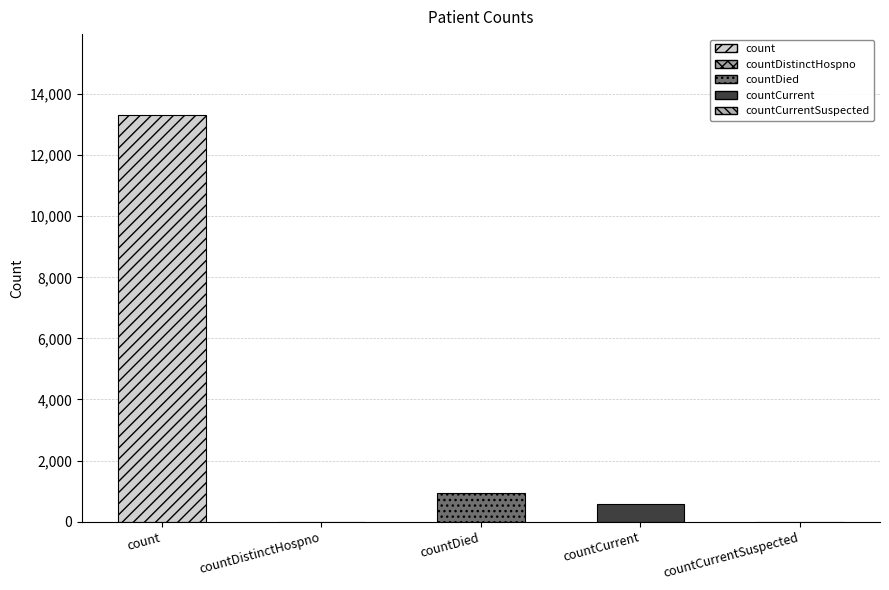

What is the label of the 5th bar from the left?

countCurrentSuspected